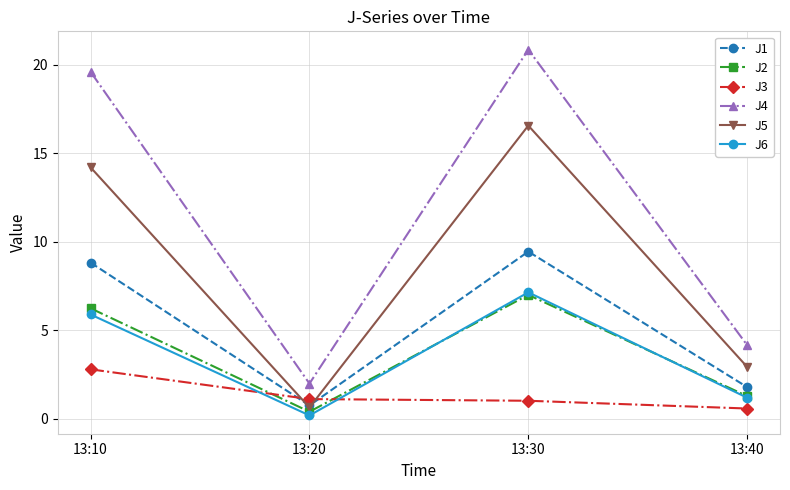

List the labels in order of J4 value, largest first.

13:30, 13:10, 13:40, 13:20